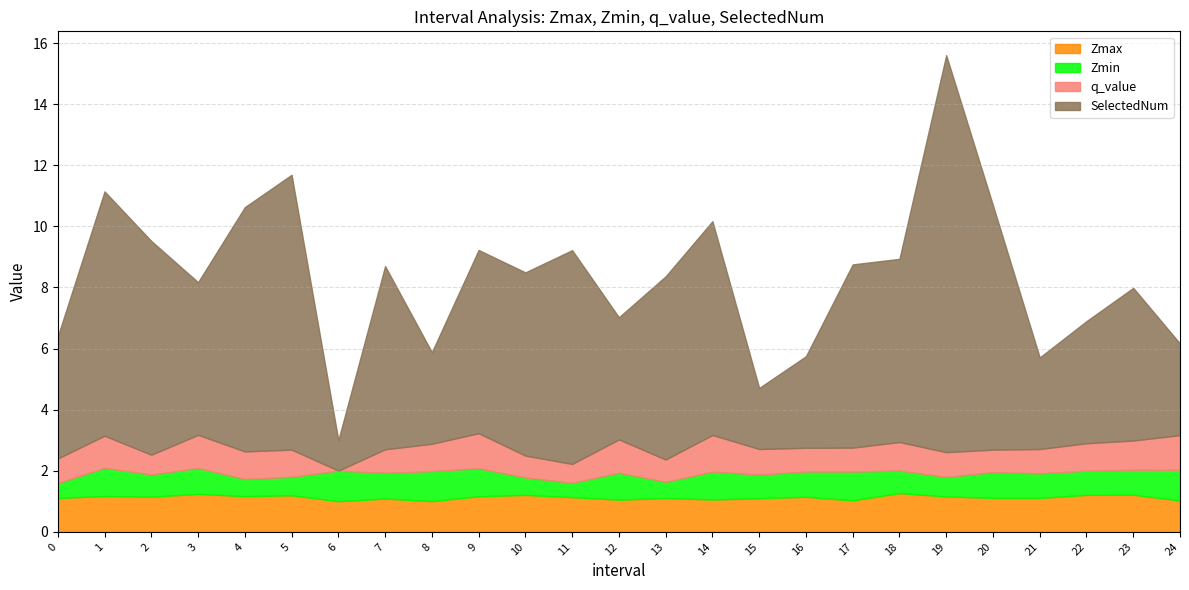

What is the sum of the Zmax values at 16 and 13?

2.3